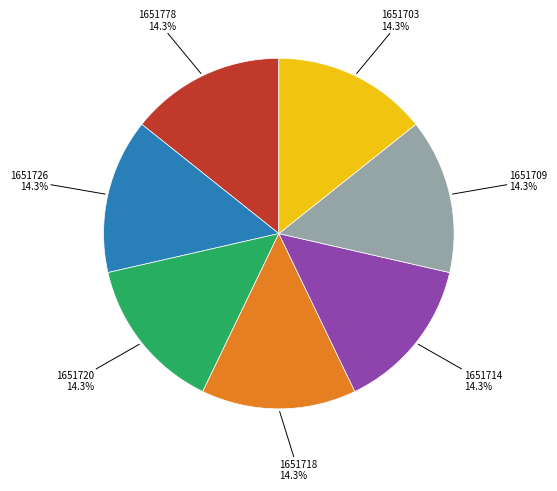

Is there a majority slice in this chart?

No